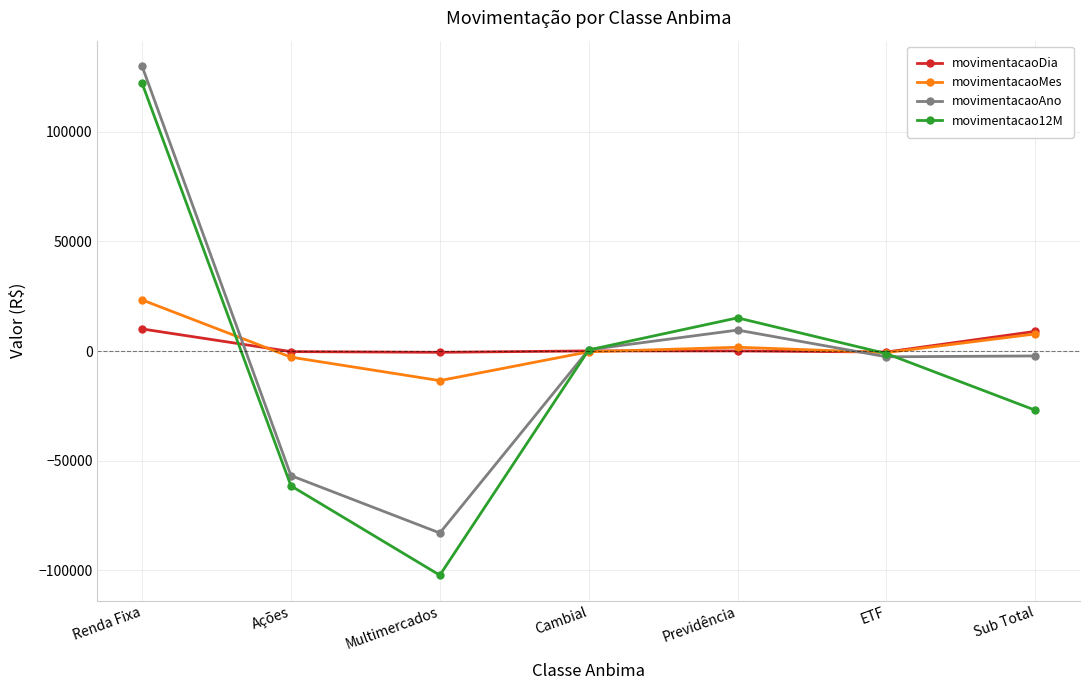

Is it true that movimentacaoMes equals -3955.6 at Multimercados?

False